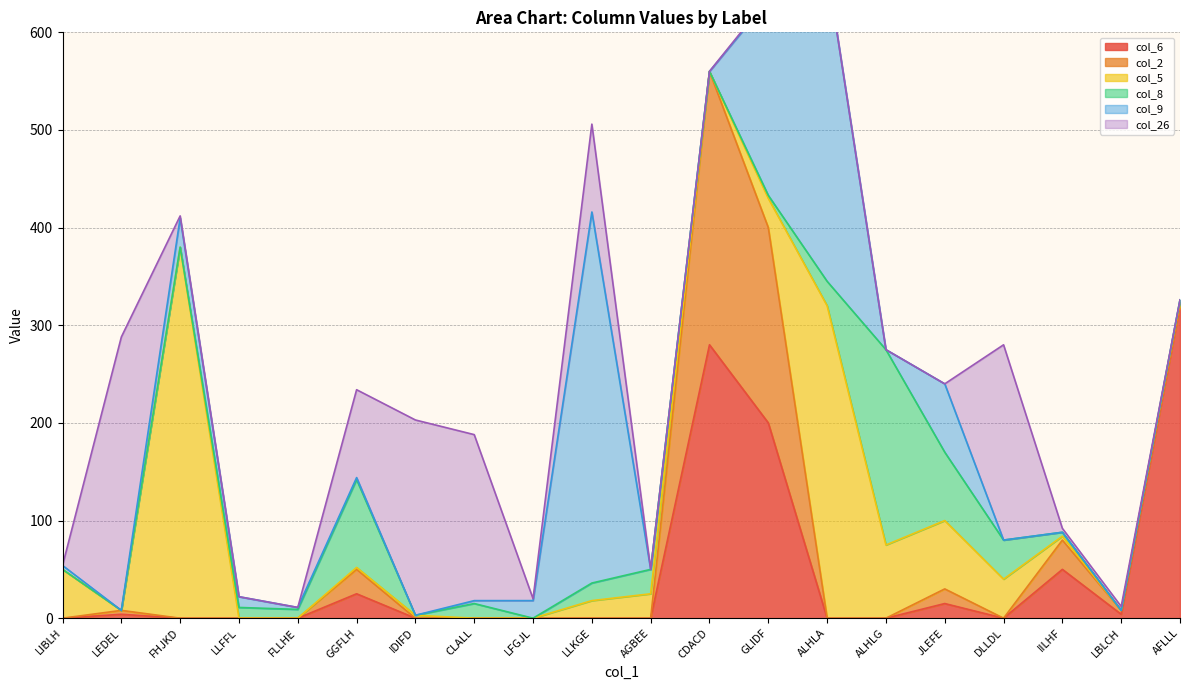

How many lines are shown in the chart?

6